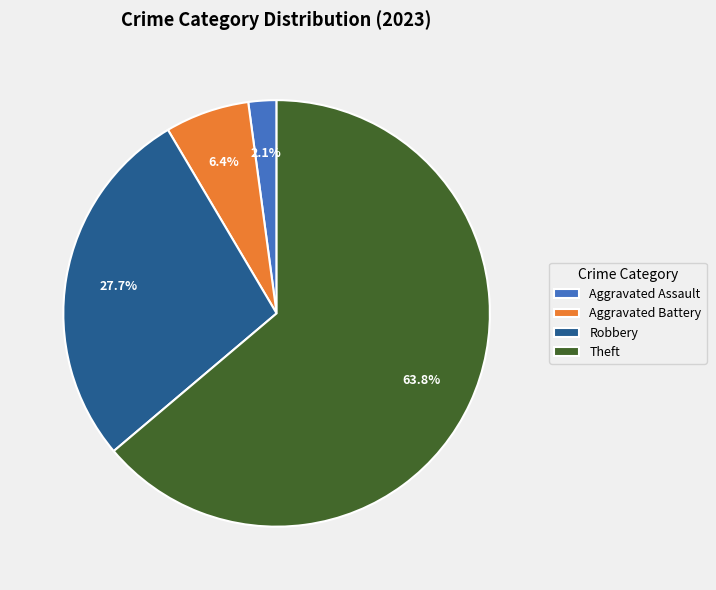

To the nearest percent, what portion does Theft represent?

64%